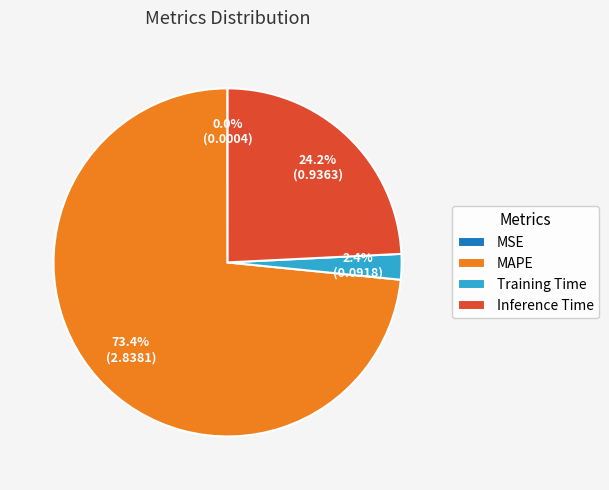

True or false: MAPE accounts for 59% of the total.

False